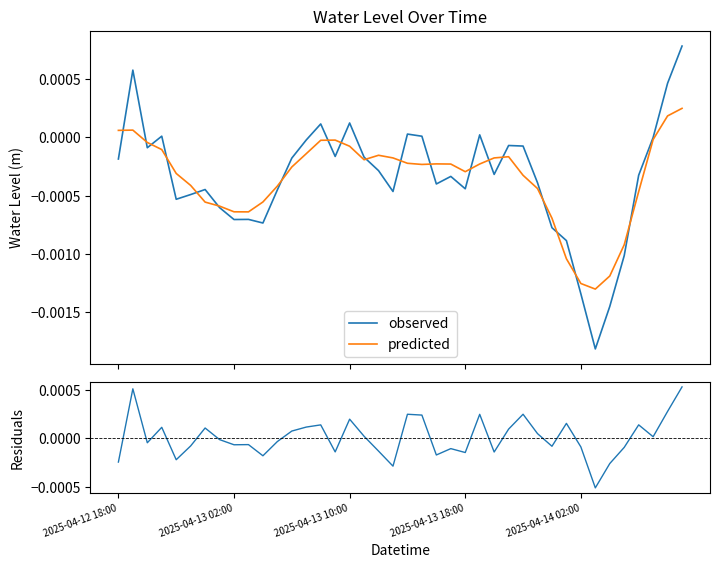

The value of residuals at 39 is 0.0. True or false?

False